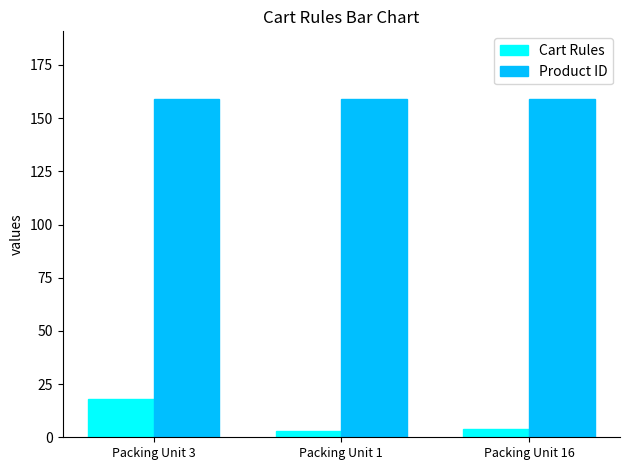

True or false: Product ID has a value of 269 at Packing Unit 3.

False